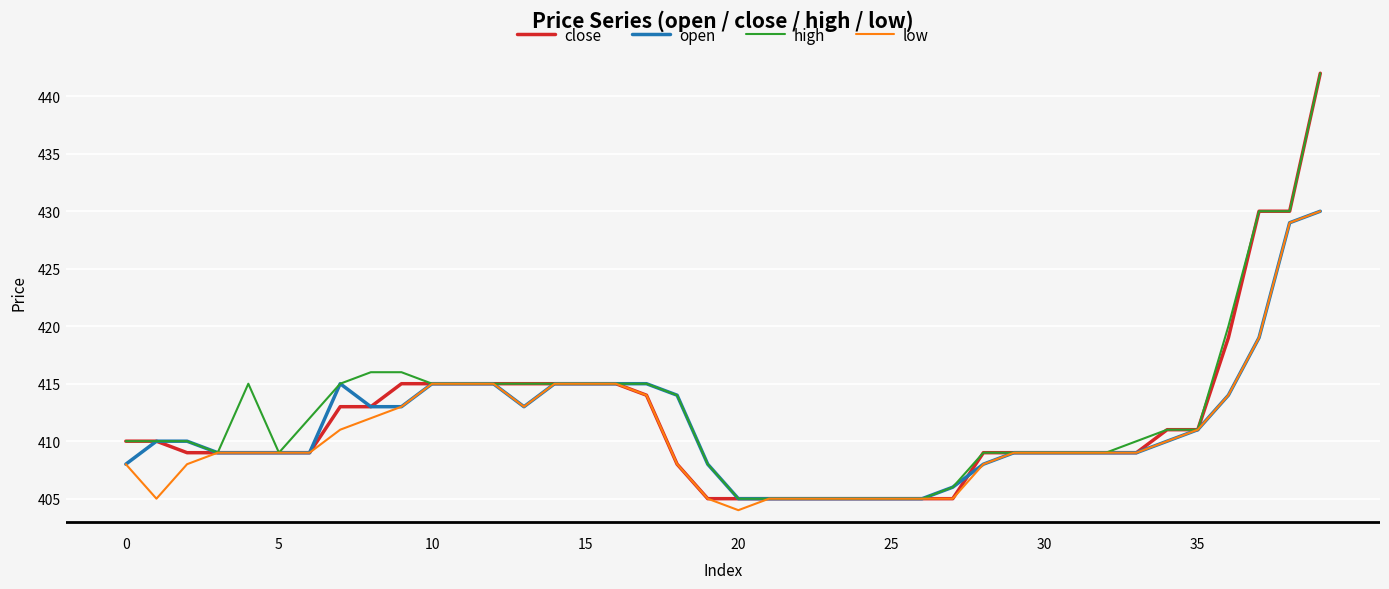

List the series in order of their overall mean, lowest first.

low, open, close, high